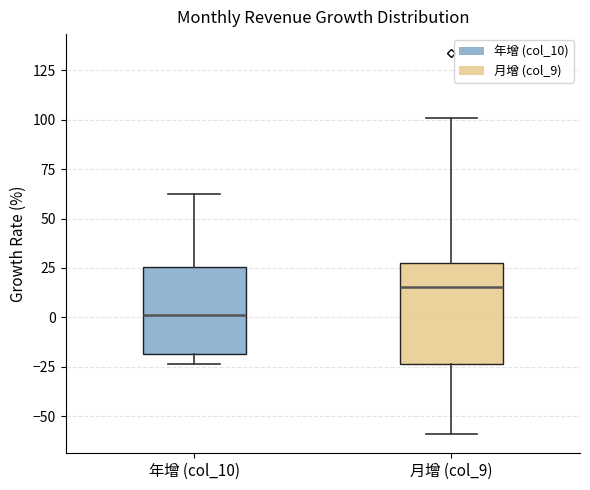

Where does the median line of the box for 月增 (col_9) sit on the y-axis? The values are not printed on the chart, so give them approximately, as read against the axis.

15